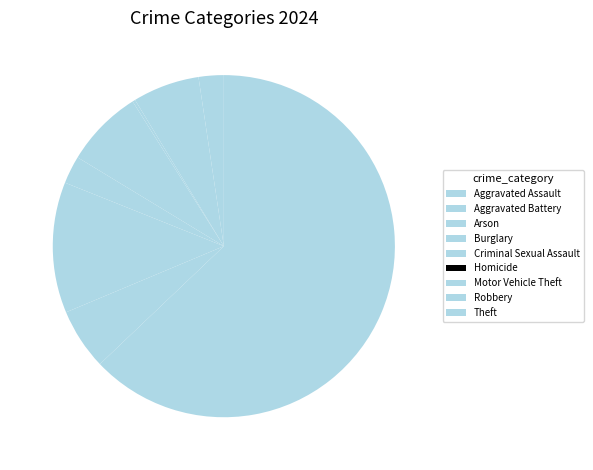

What portion of the pie excludes Burglary?

92.6%